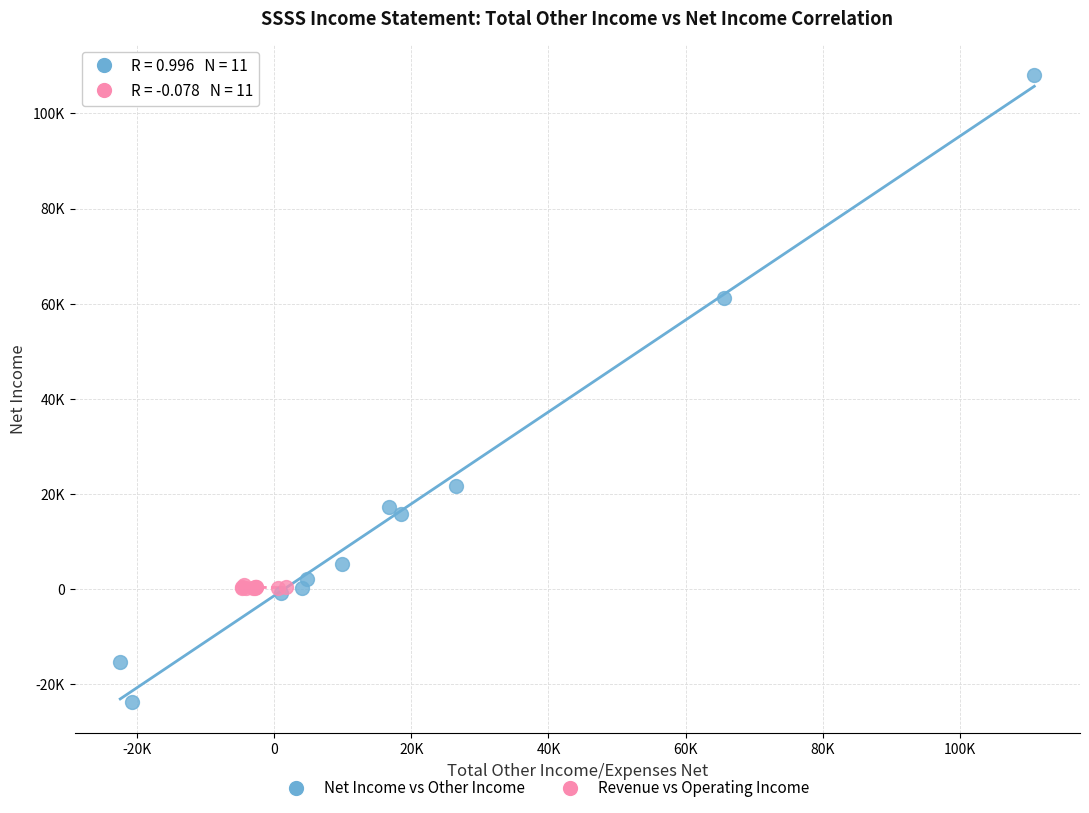

Which series reaches the minimum Y coordinate?

Net Income vs Other Income